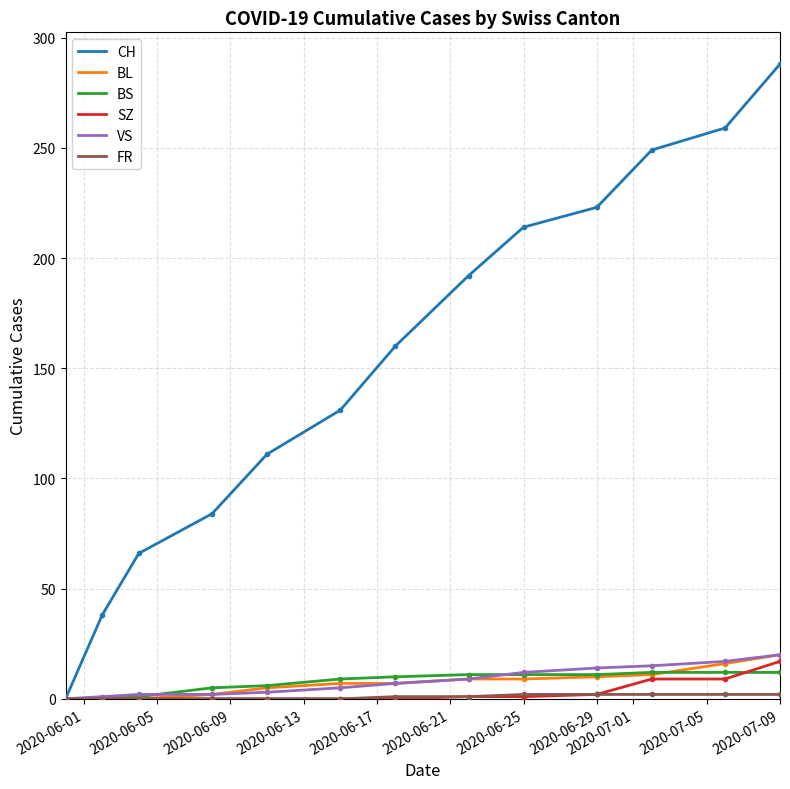

Which series has the largest range (max minus min)?

CH